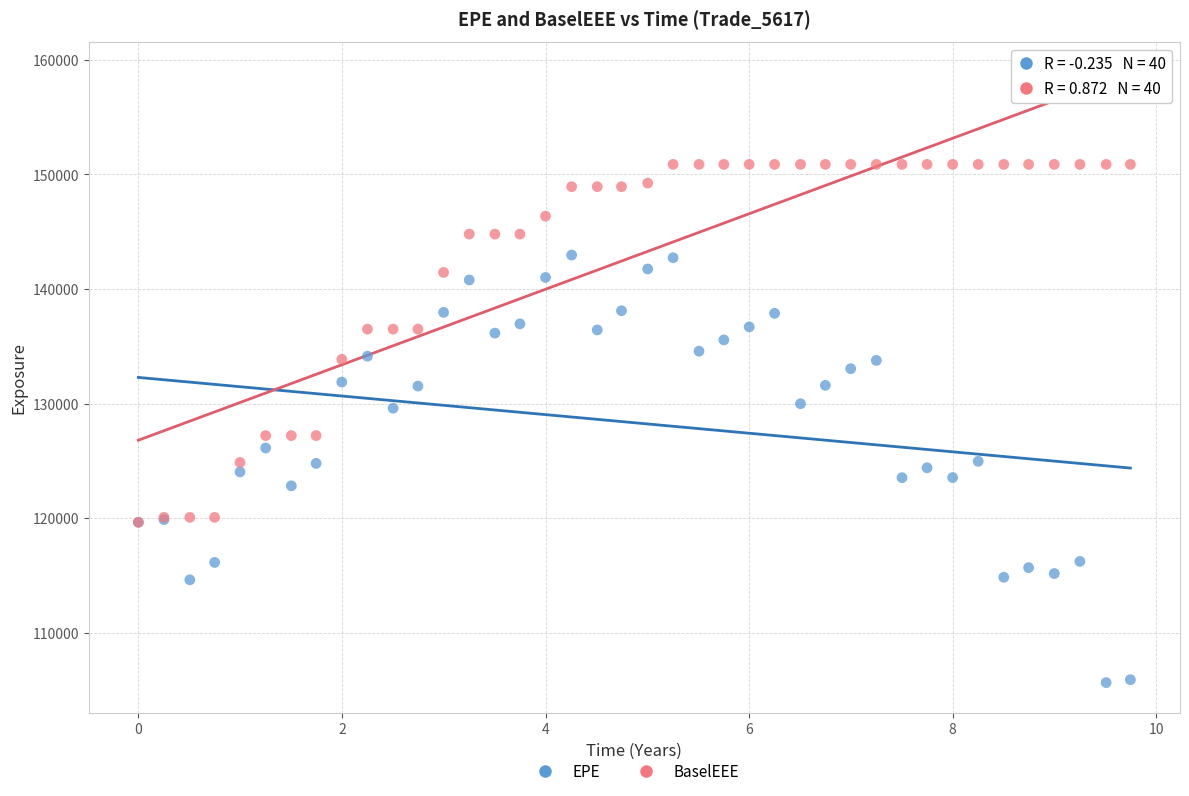

Which series has the widest spread of Y values?

EPE